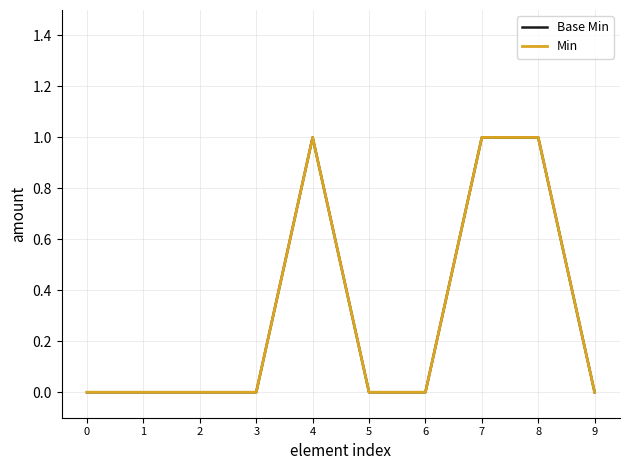

Does the chart display data point markers on the line(s)?

No